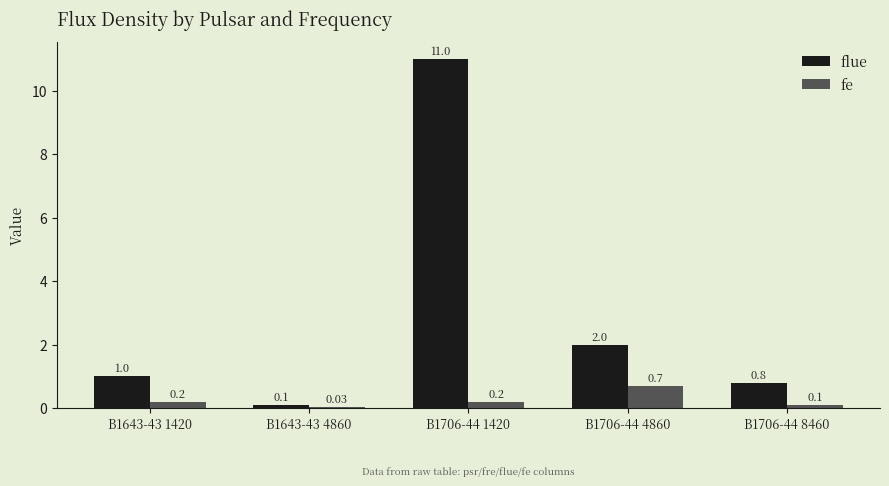

At which category is the sum across all series the highest?

B1706-44 1420